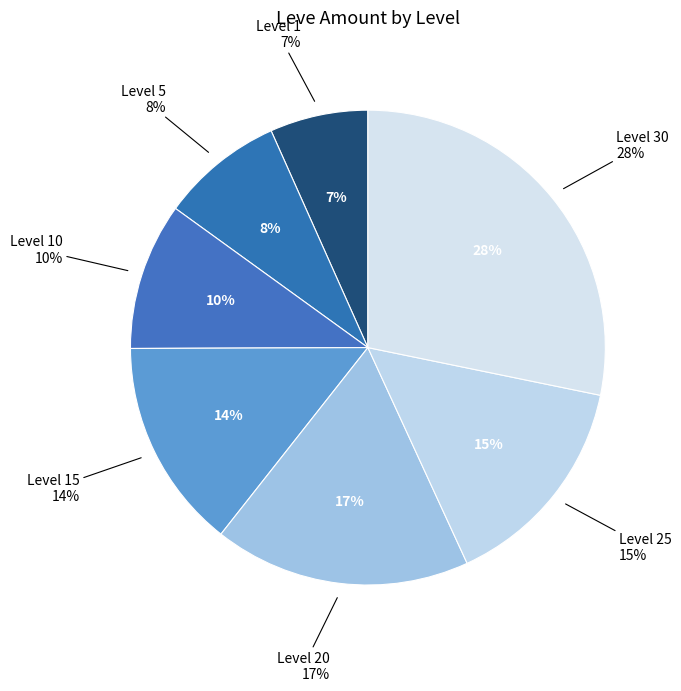

Does Level 25 represent more than half of the total?

No